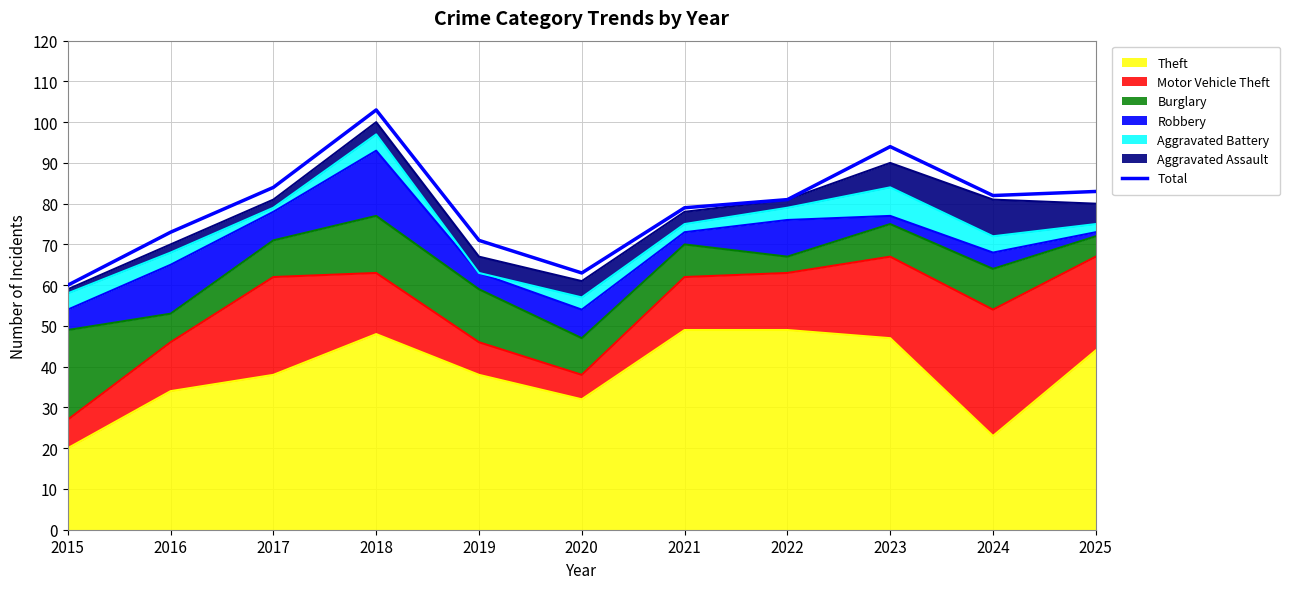

At which label is the value closest to 81?

2022